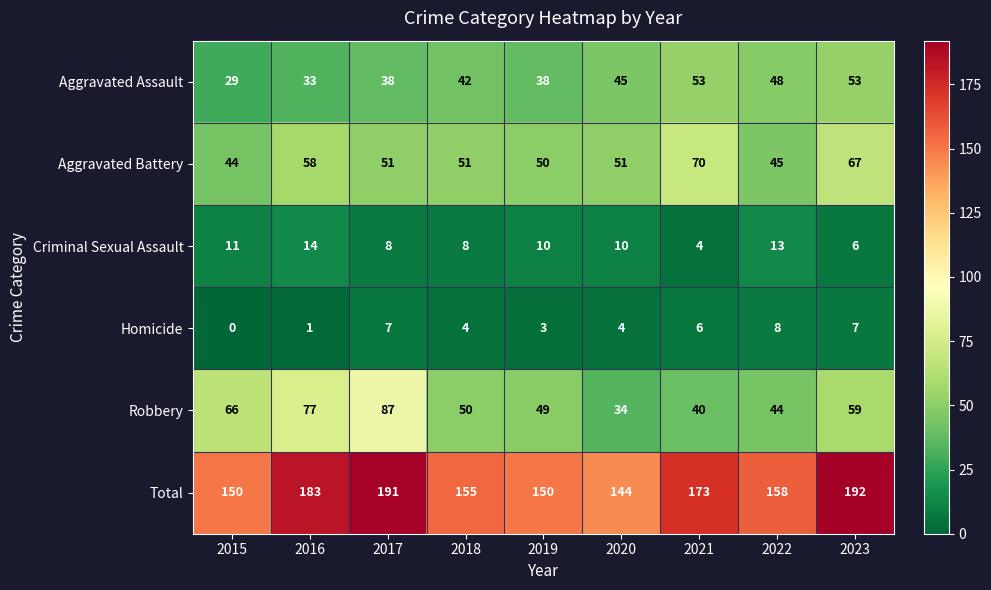

Count the number of data series in this chart.

6